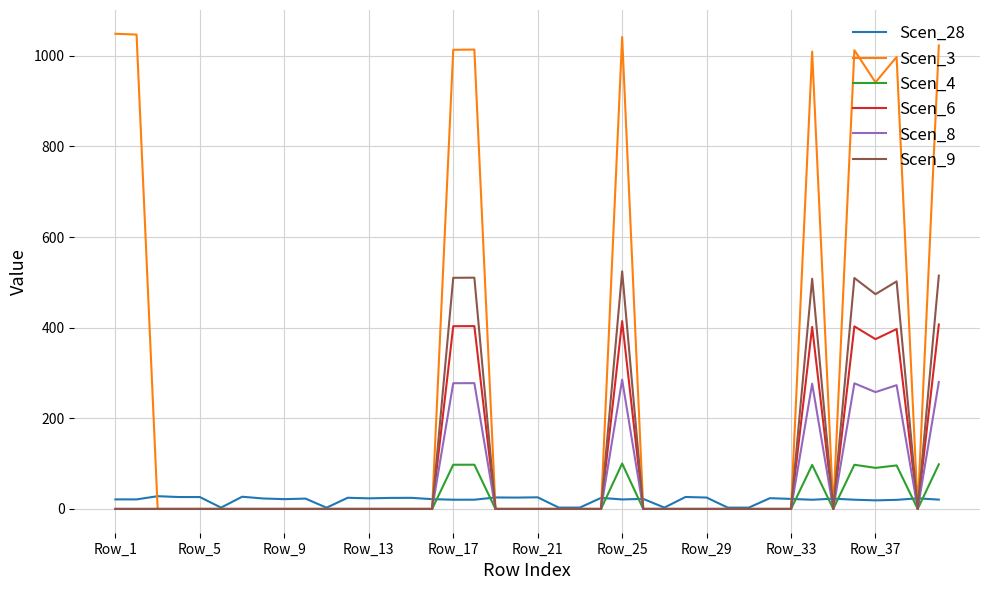

What is the maximum value shown in the chart?

1048.6